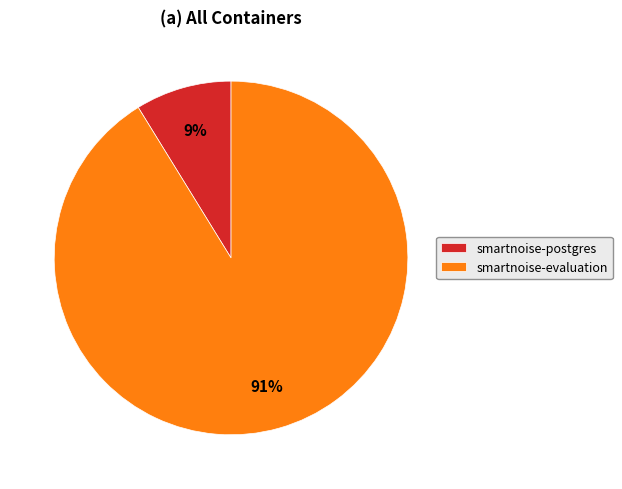

Which category has the biggest portion of the pie?

smartnoise-evaluation